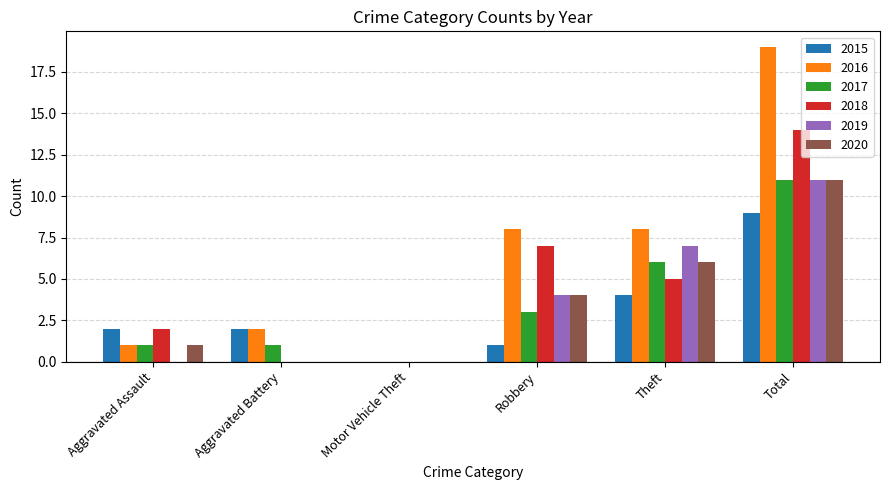

Reading left to right, extract all data points from this chart.

2015: Aggravated Assault=2	Aggravated Battery=2	Motor Vehicle Theft=0	Robbery=1	Theft=4	Total=9
2016: Aggravated Assault=1	Aggravated Battery=2	Motor Vehicle Theft=0	Robbery=8	Theft=8	Total=19
2017: Aggravated Assault=1	Aggravated Battery=1	Motor Vehicle Theft=0	Robbery=3	Theft=6	Total=11
2018: Aggravated Assault=2	Aggravated Battery=0	Motor Vehicle Theft=0	Robbery=7	Theft=5	Total=14
2019: Aggravated Assault=0	Aggravated Battery=0	Motor Vehicle Theft=0	Robbery=4	Theft=7	Total=11
2020: Aggravated Assault=1	Aggravated Battery=0	Motor Vehicle Theft=0	Robbery=4	Theft=6	Total=11